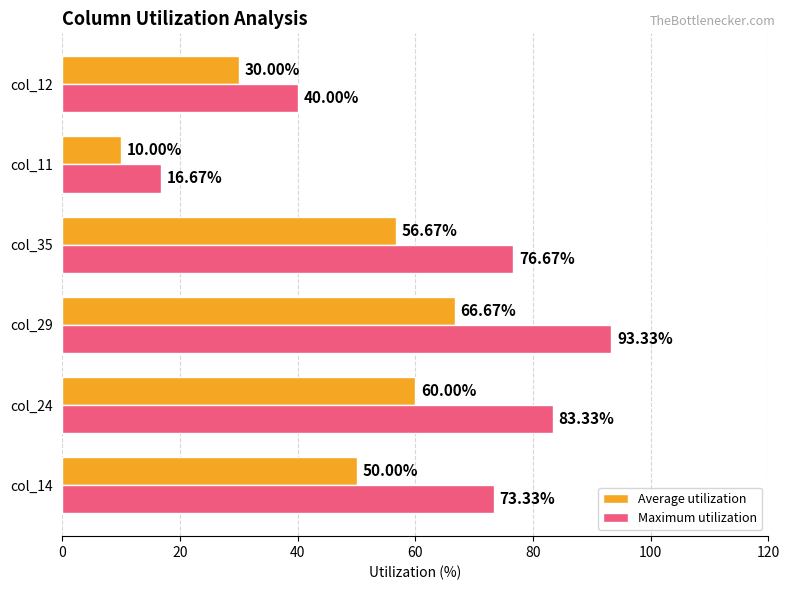

Which series has the largest total across all categories?

Maximum utilization